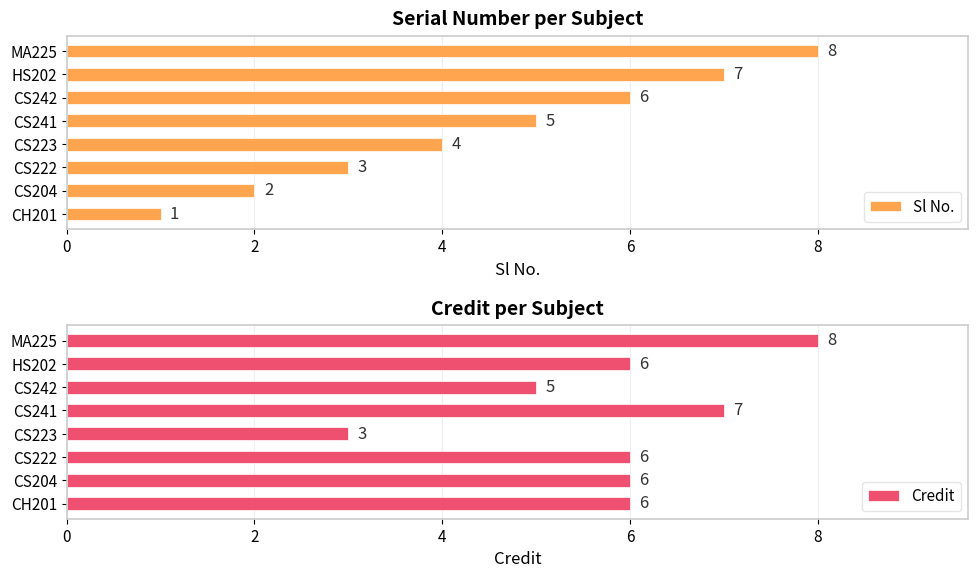

True or false: Sl No. has a value of 1 at CS222.

False